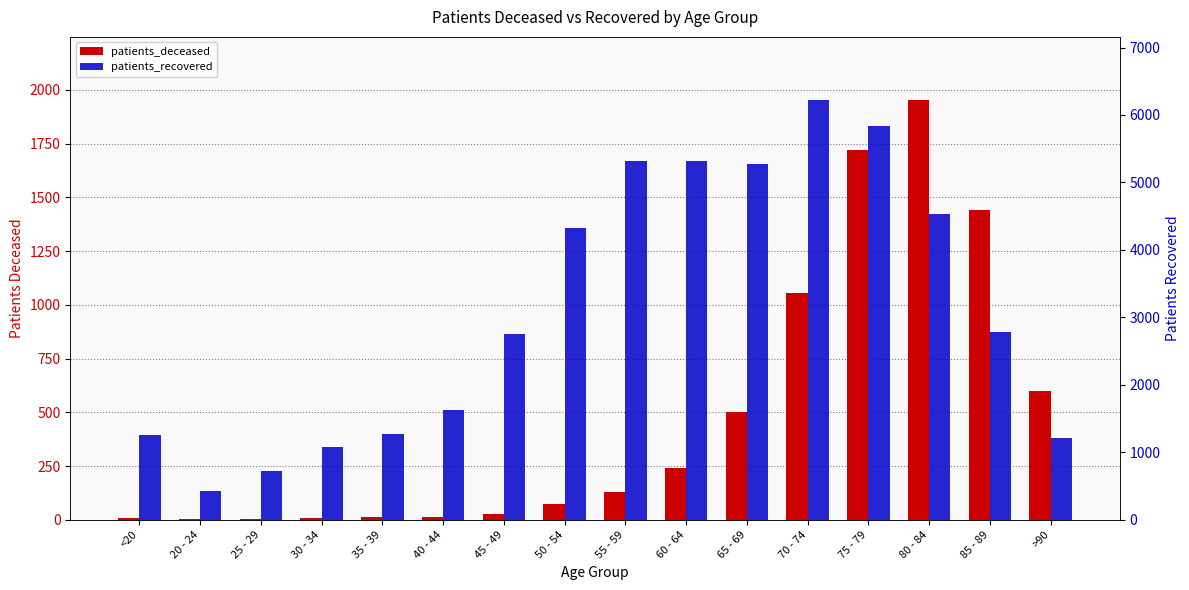

Rank the series by their average value, from highest to lowest.

patients_recovered, patients_deceased